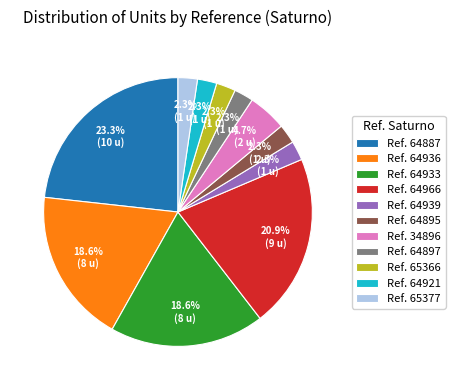

Count the number of slices in the pie.

11